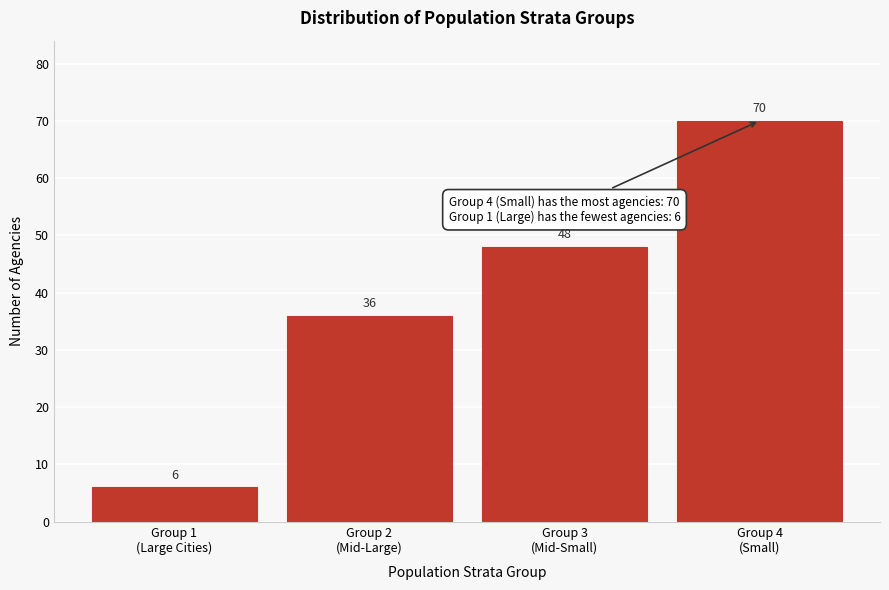

Reading right to left, extract all data points from this chart.

70	48	36	6